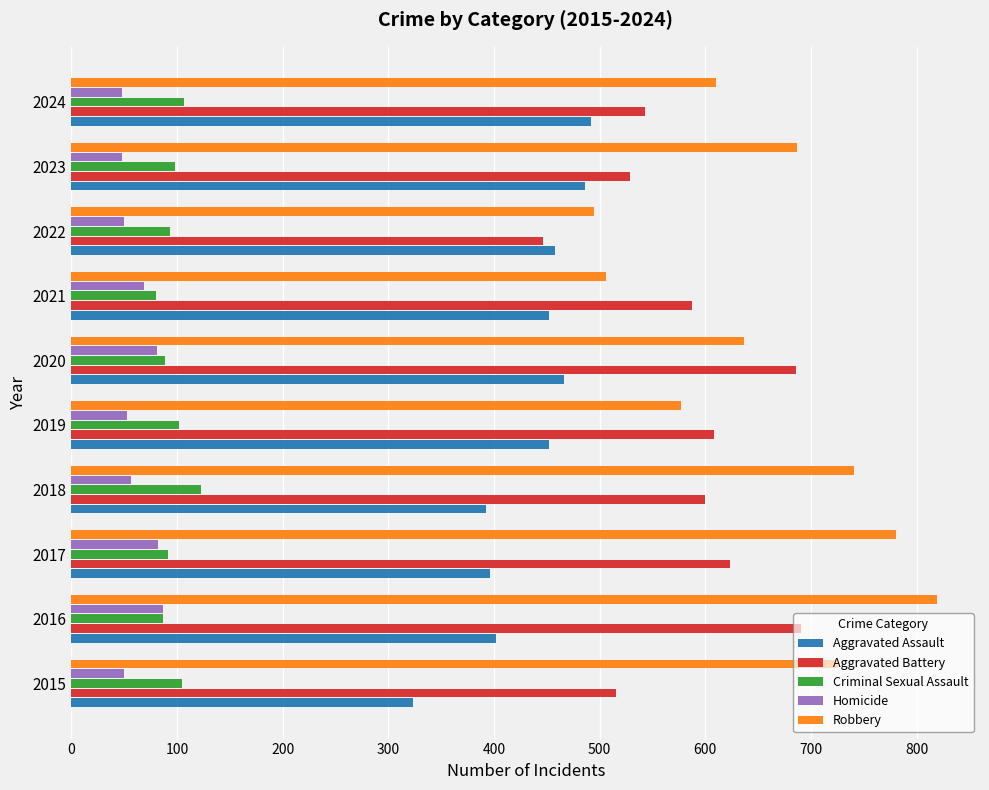

Which series has the largest range (max minus min)?

Robbery